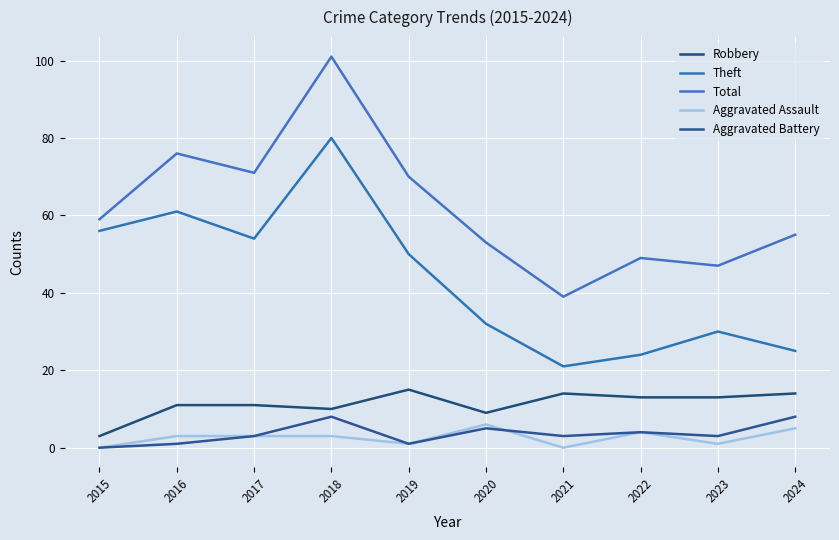

What are all the series names shown in the legend?

Robbery, Theft, Total, Aggravated Assault, Aggravated Battery